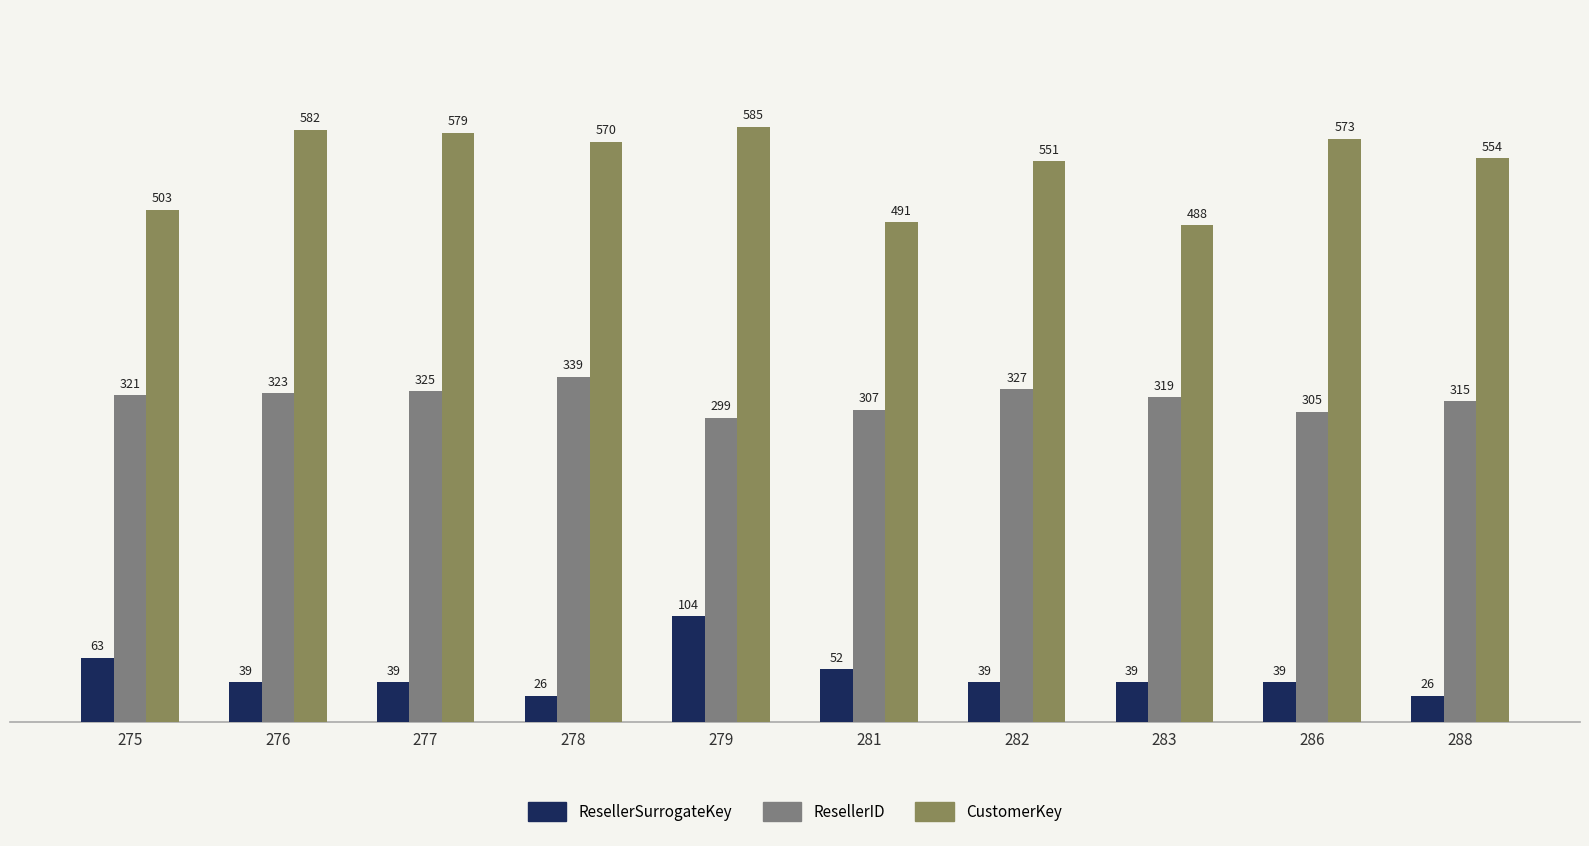

What is the difference between the ResellerSurrogateKey values at 277 and 288?

13